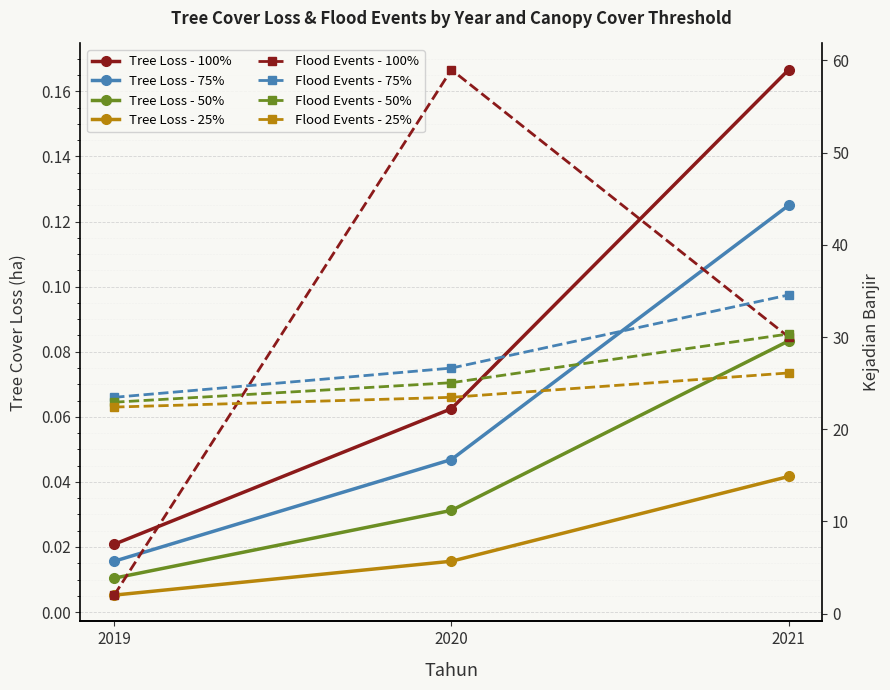

What is the approximate value of 50% at 2021?

0.1